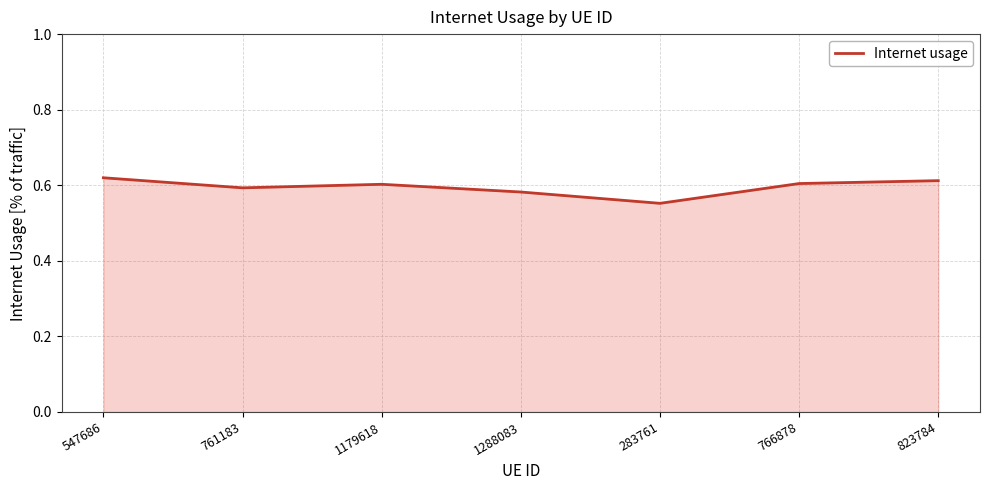

True or false: the data shows 0.3 at 823784.

False